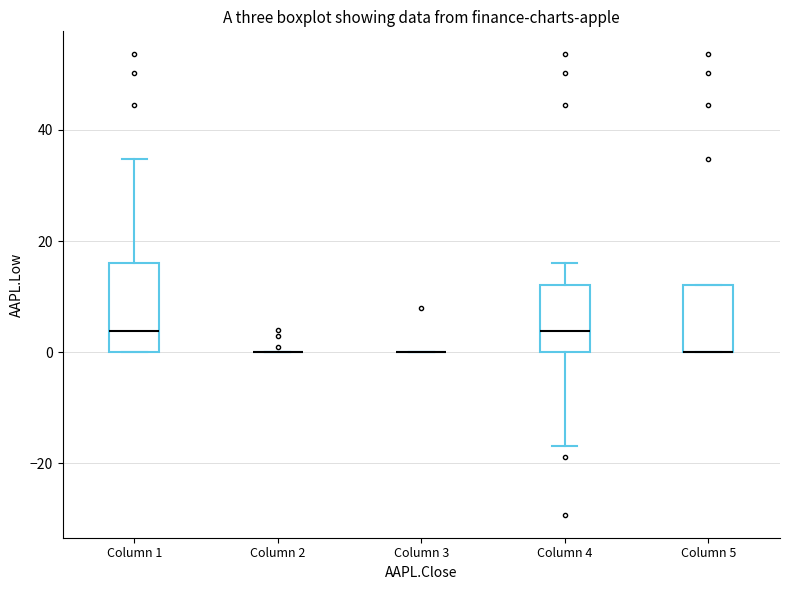

Comparing the boxes themselves (not the whiskers), which one is the tallest?

Column 1